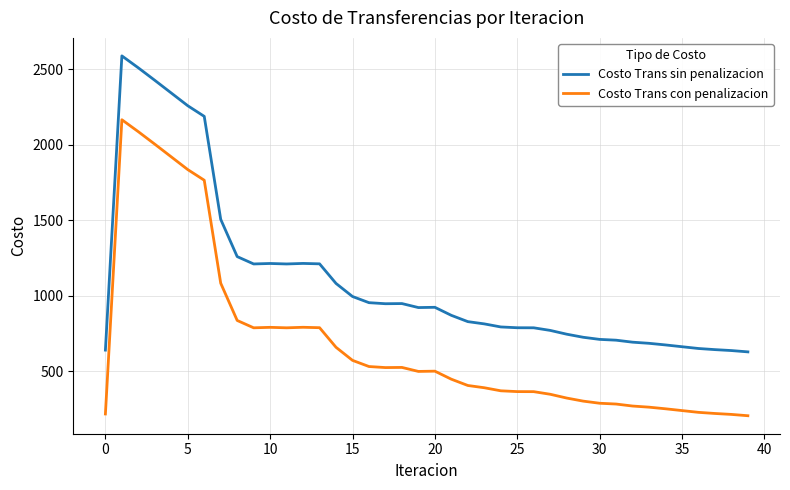

True or false: Costo Trans sin penalizacion and Costo Trans con penalizacion cross at least once.

False